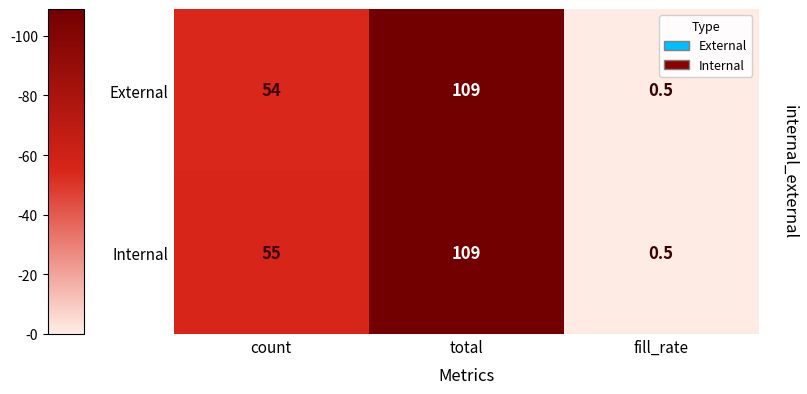

What is the smallest value displayed?

0.5